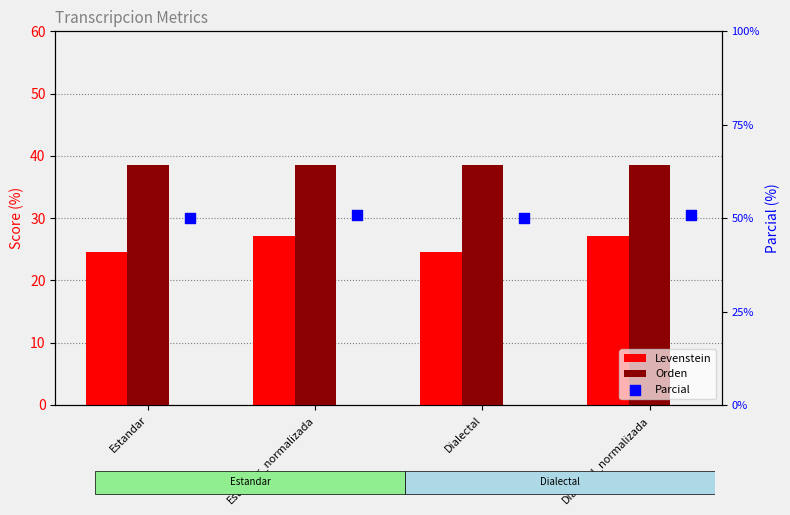

At which category is the sum across all series the highest?

Estandar_normalizada